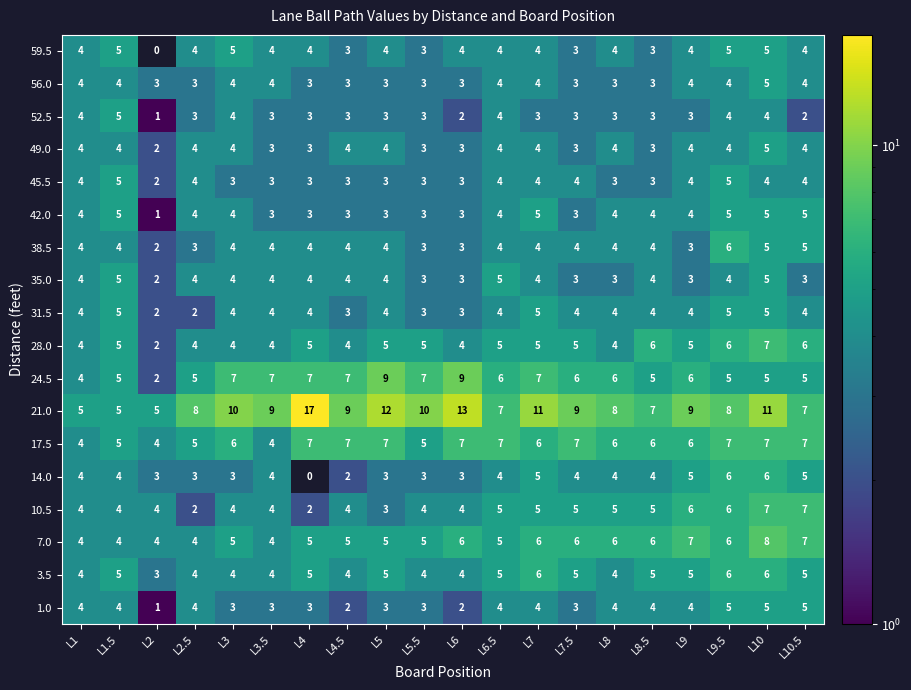

What is the highest value of the 35.0 series?

5